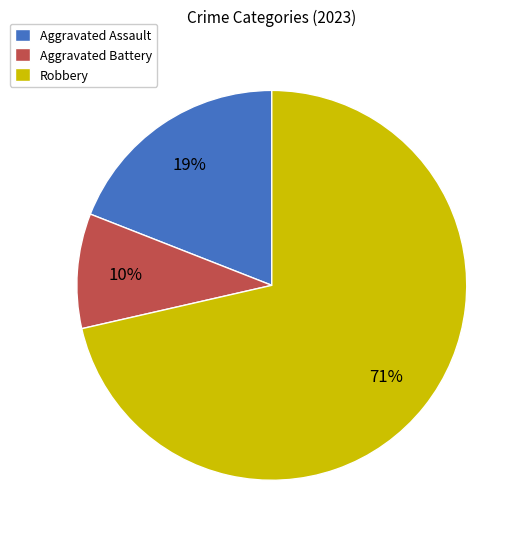

Rank the categories by value from lowest to highest.

Aggravated Battery, Aggravated Assault, Robbery